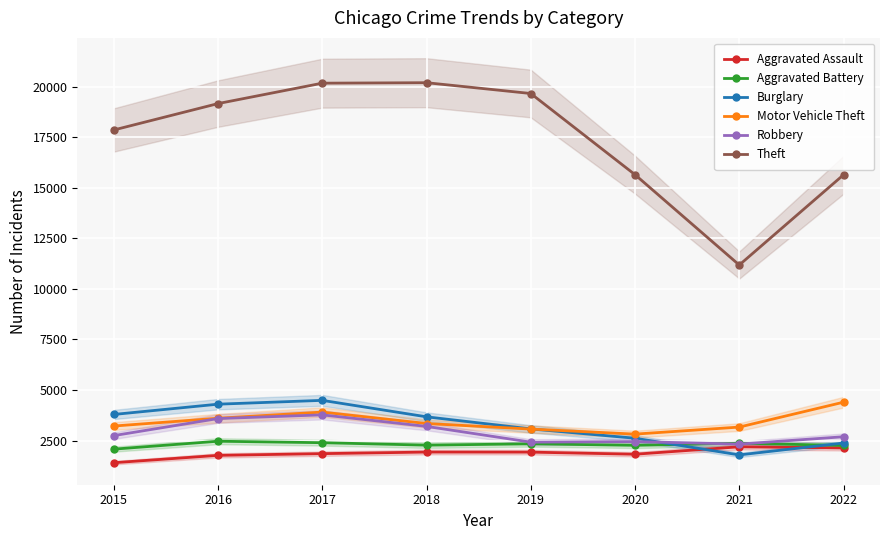

Which category has the lowest value across all series?

2015